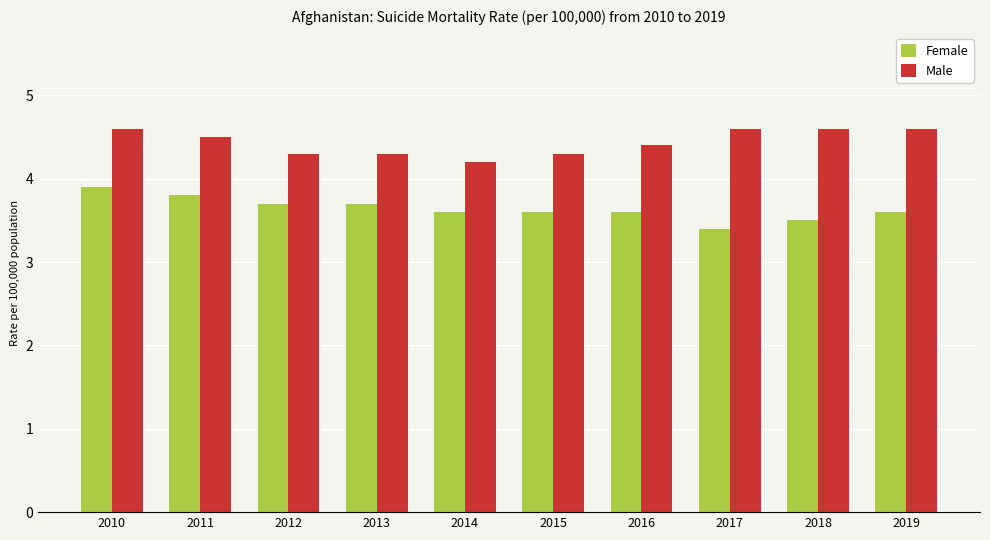

List the series in order of their overall mean, lowest first.

Female, Male